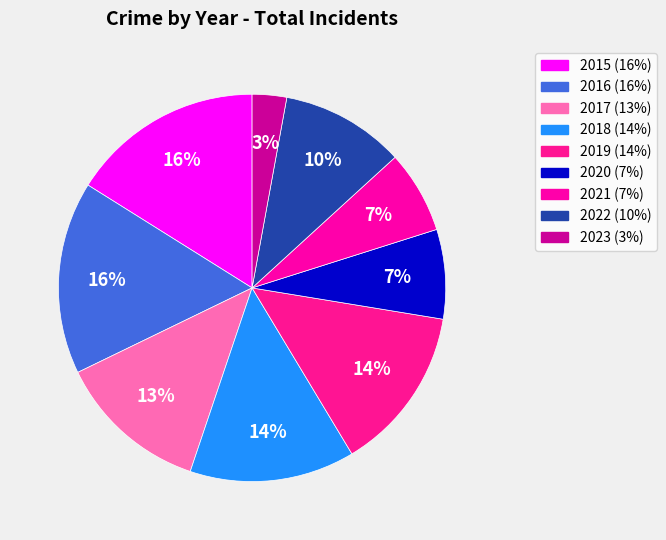

Between 2016 and 2021, which is larger?

2016